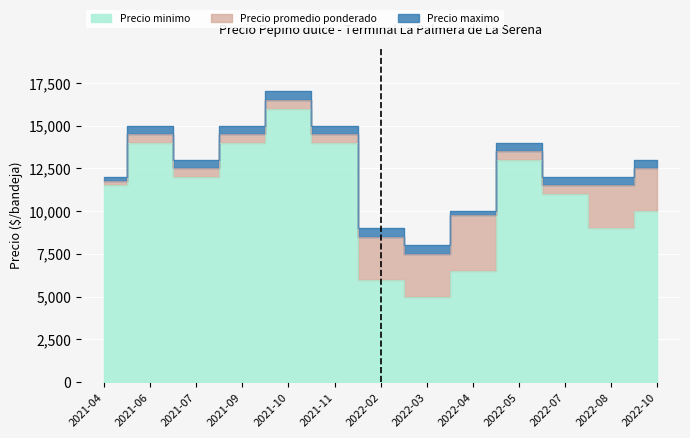

What is the sum of the Precio promedio ponderado values at 2022-03 and 2021-04?

19250